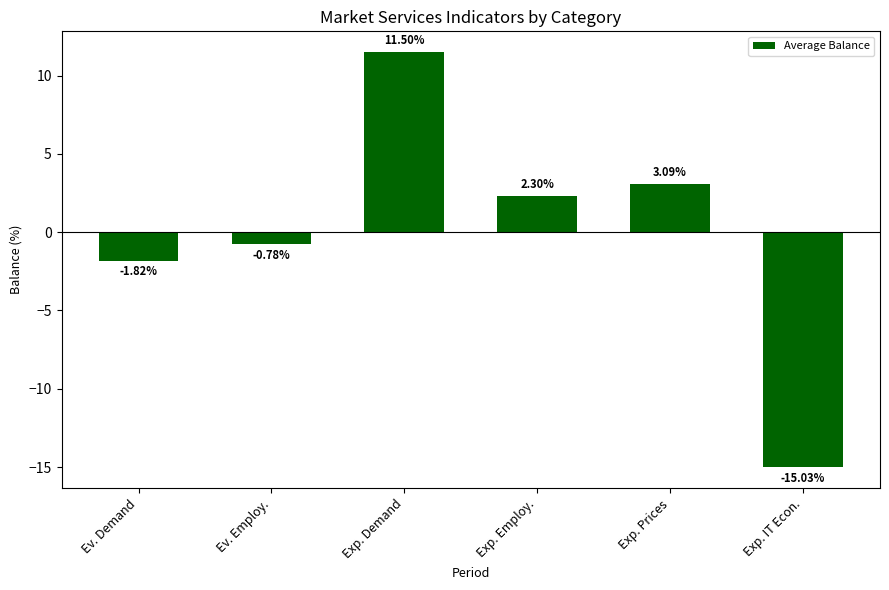

At which category does the chart reach its minimum across all series?

Exp. IT Econ.